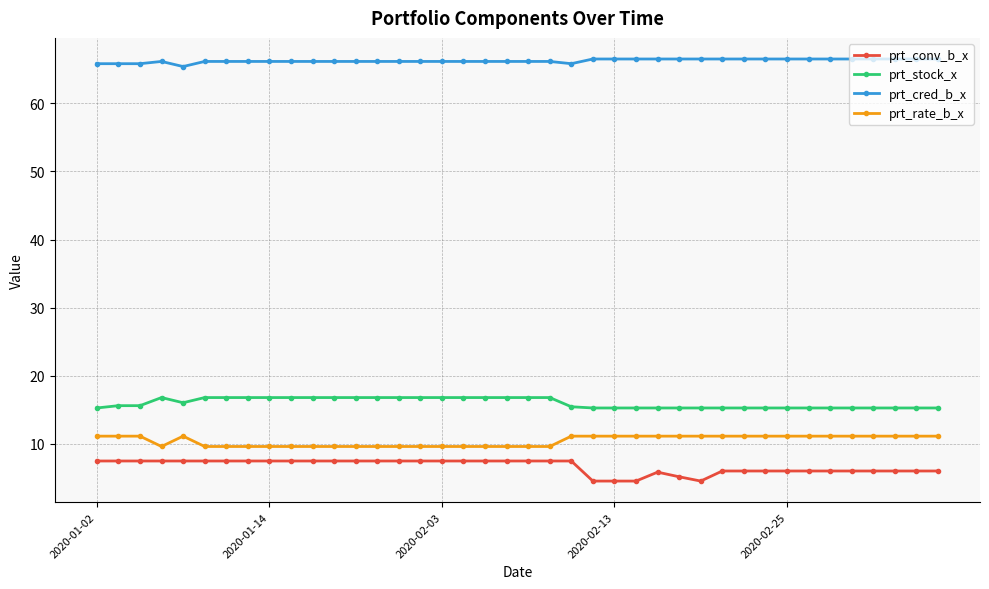

List the series in order of their peak value, highest first.

prt_cred_b_x, prt_stock_x, prt_rate_b_x, prt_conv_b_x